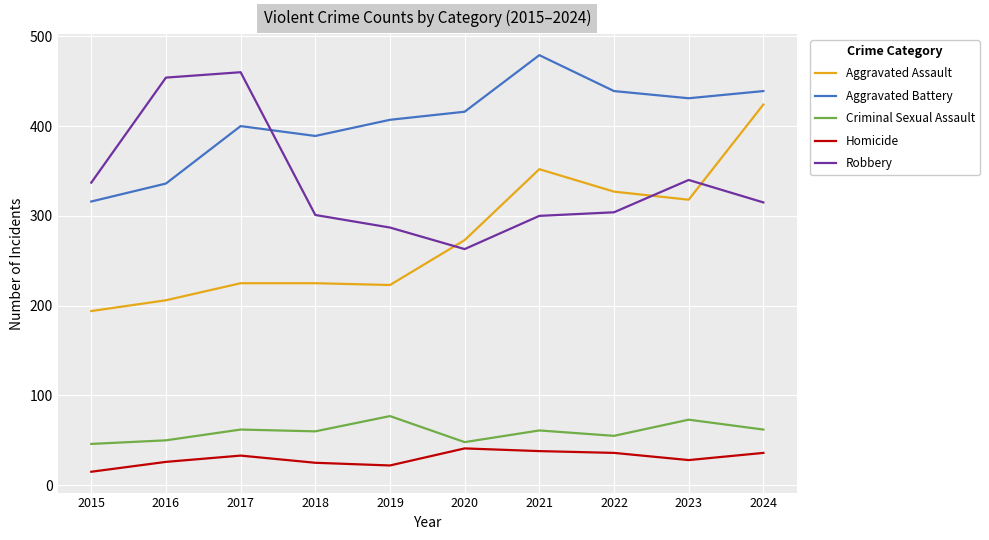

Read the Criminal Sexual Assault value at 2017.

62